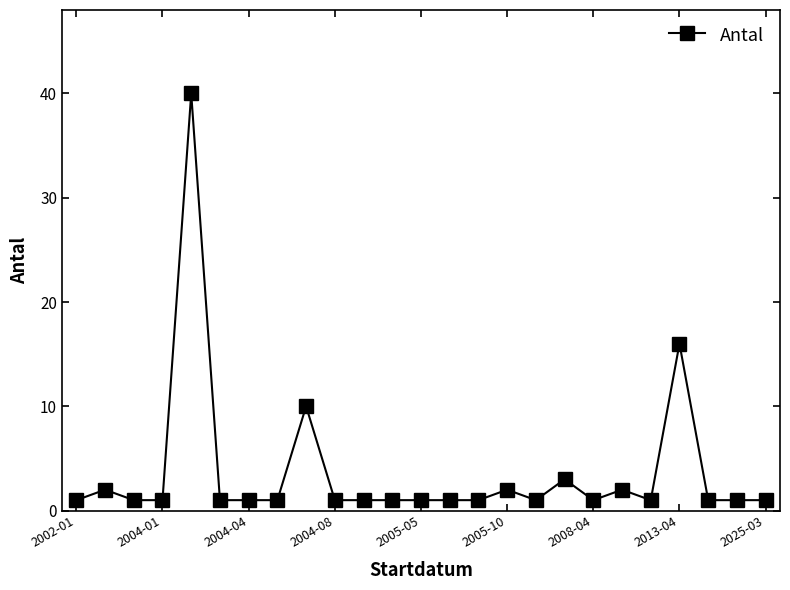

What is the difference between the maximum and second lowest values?

39